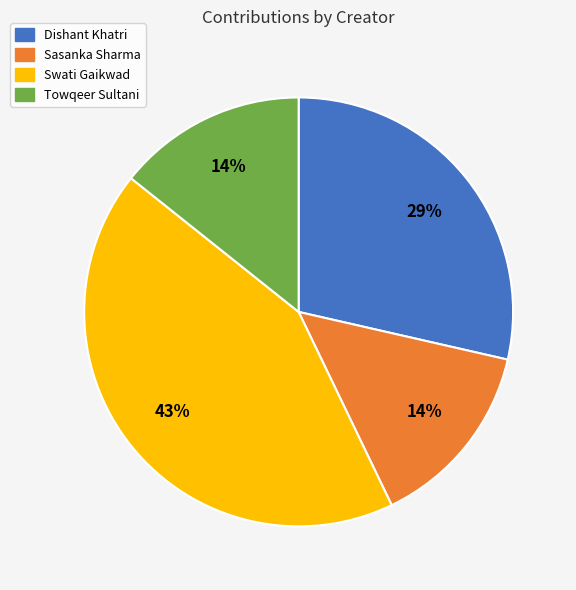

Is the sum of Dishant Khatri and Sasanka Sharma greater than half?

No